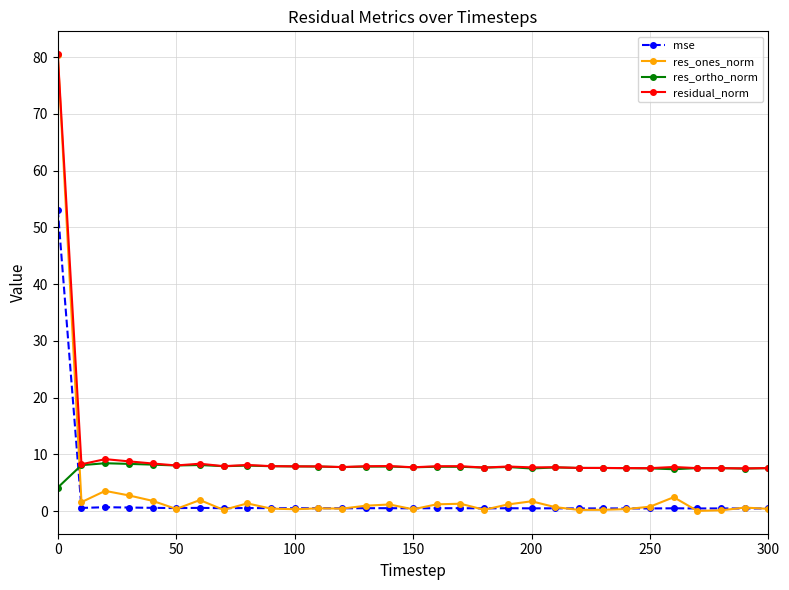

How many intersections are there between res_ortho_norm and res_ones_norm?

1